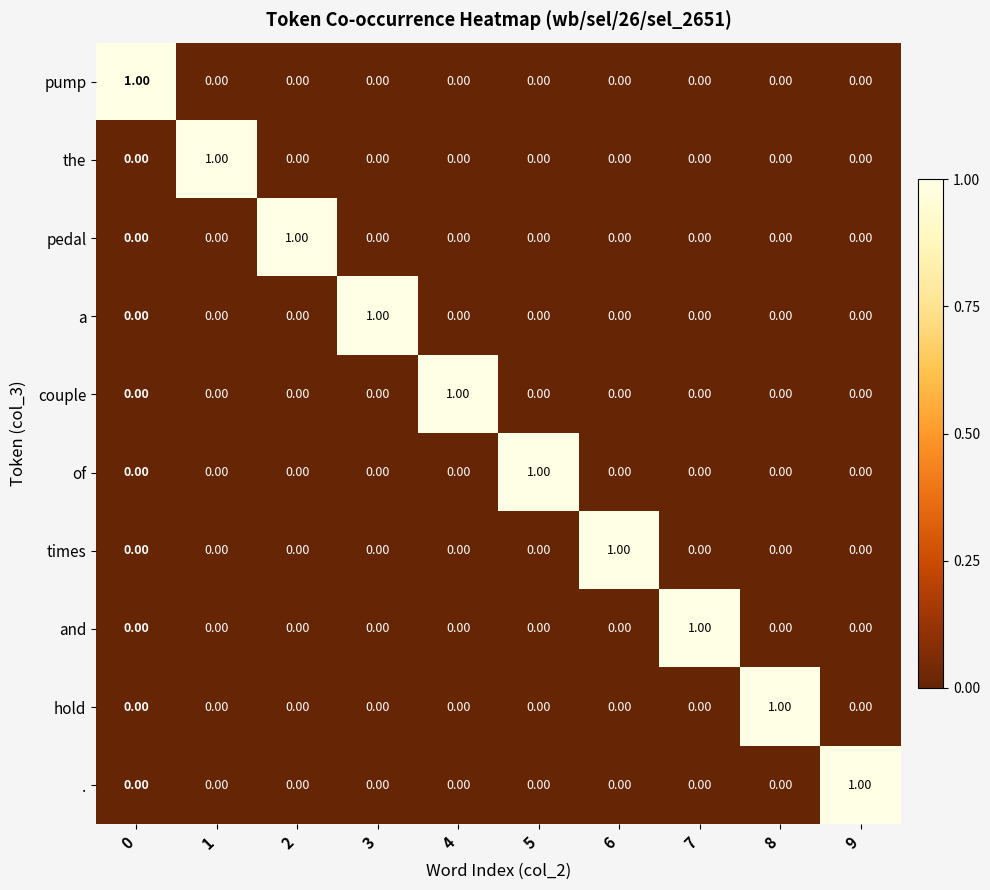

At how many categories does at least one series exceed 0?

10